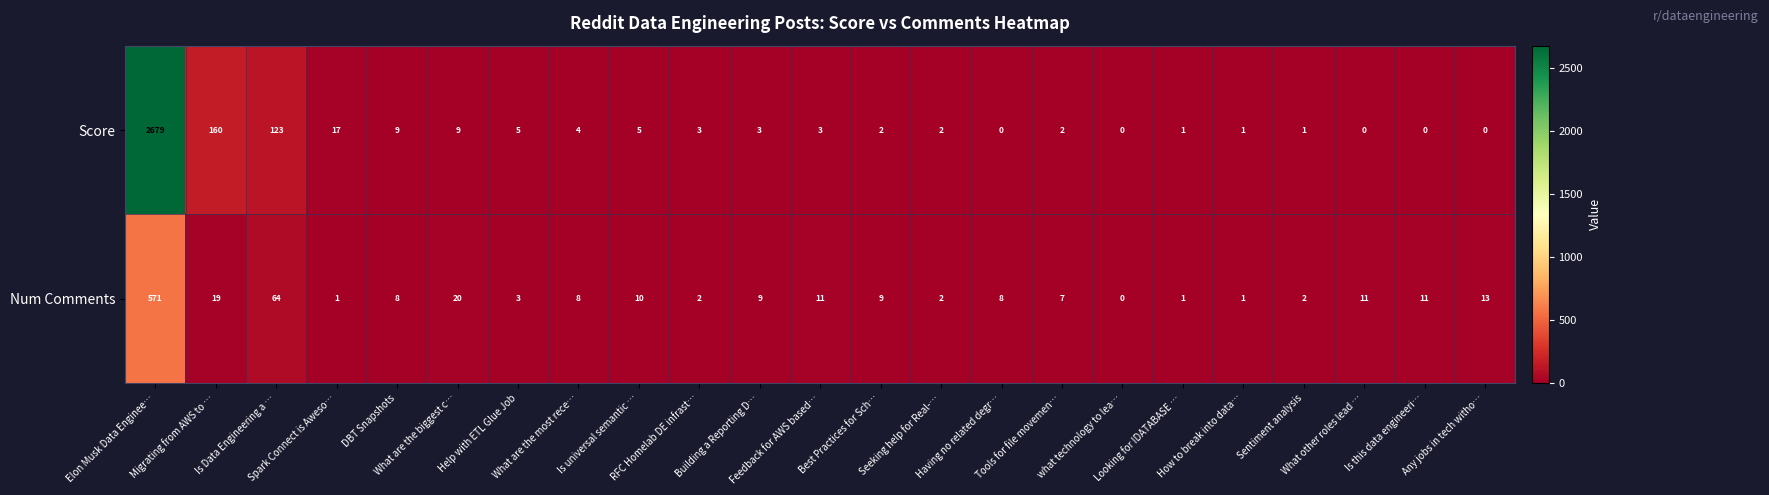

Which series has the largest range (max minus min)?

Score